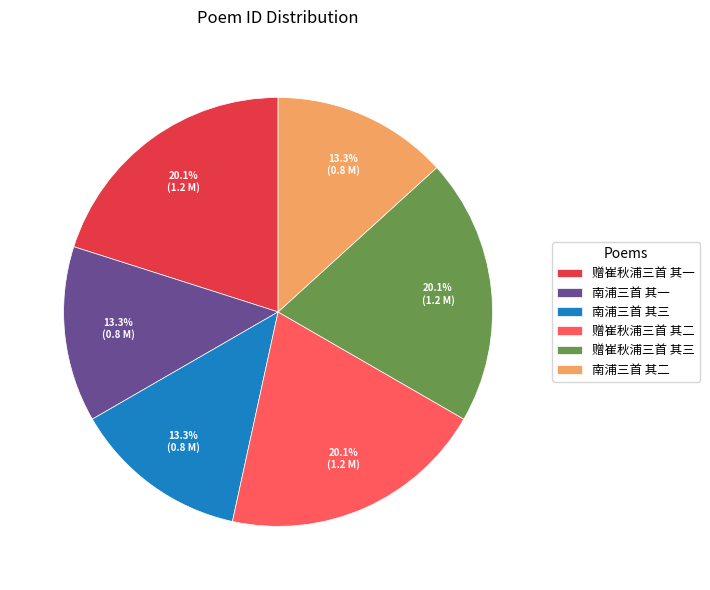

How many slices are in this pie chart?

6